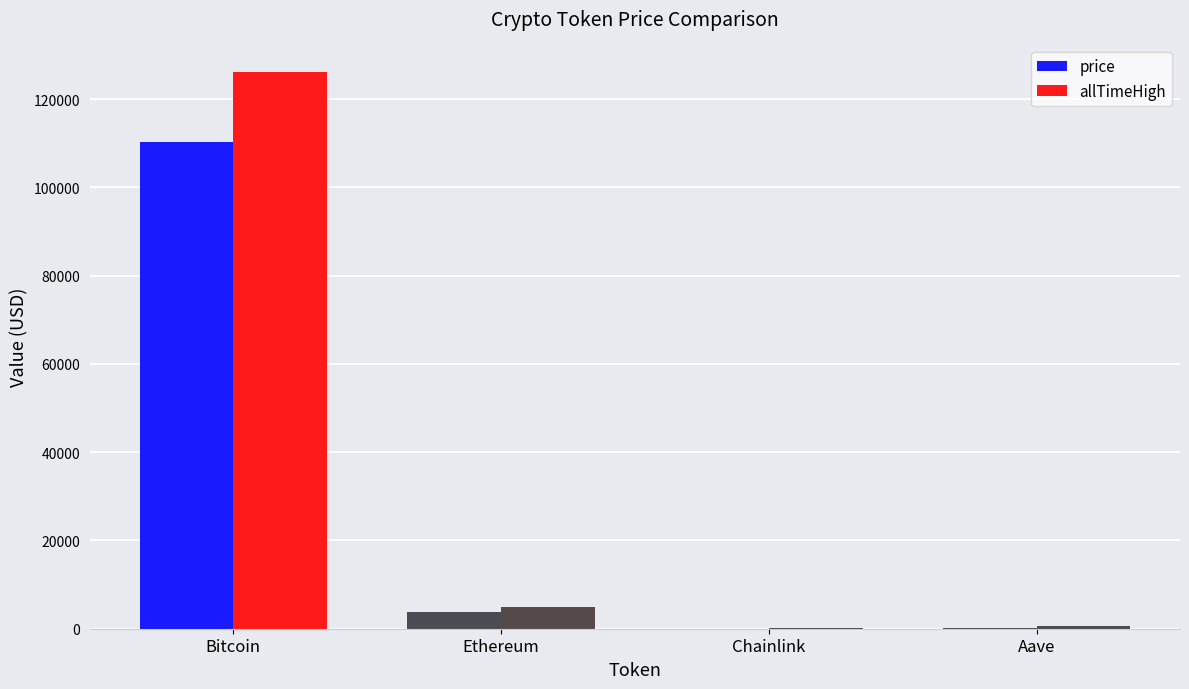

What is the total value across all series at Bitcoin?

236370.0